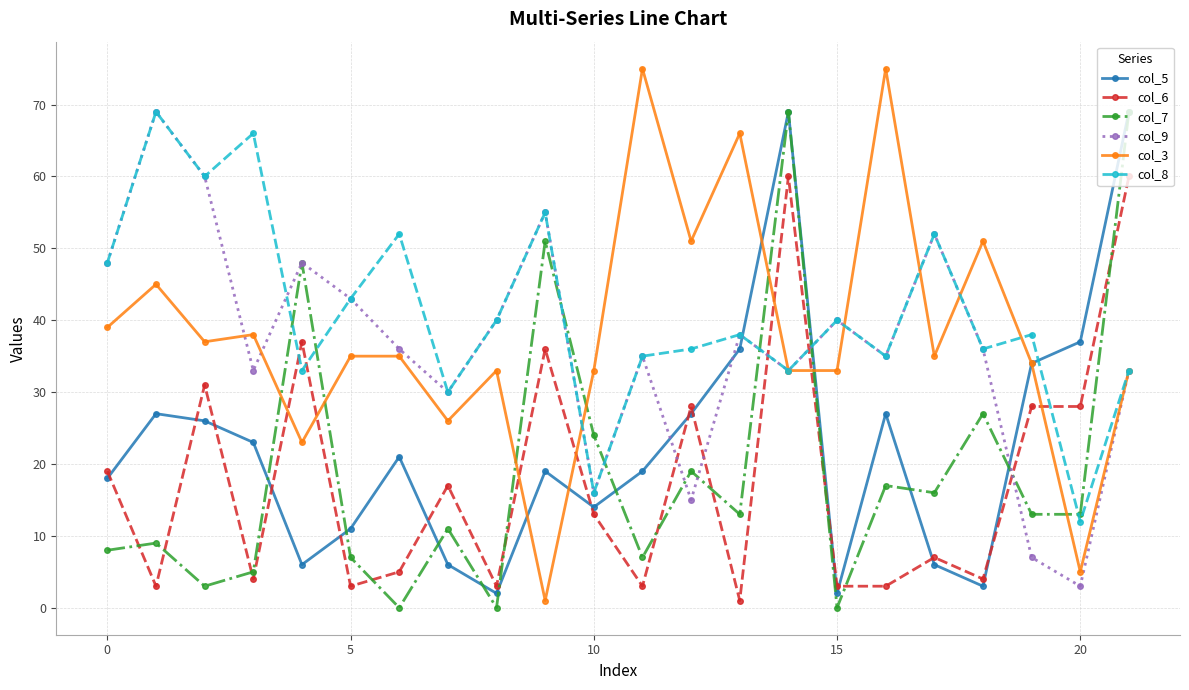

Which series has the widest spread of values?

col_3